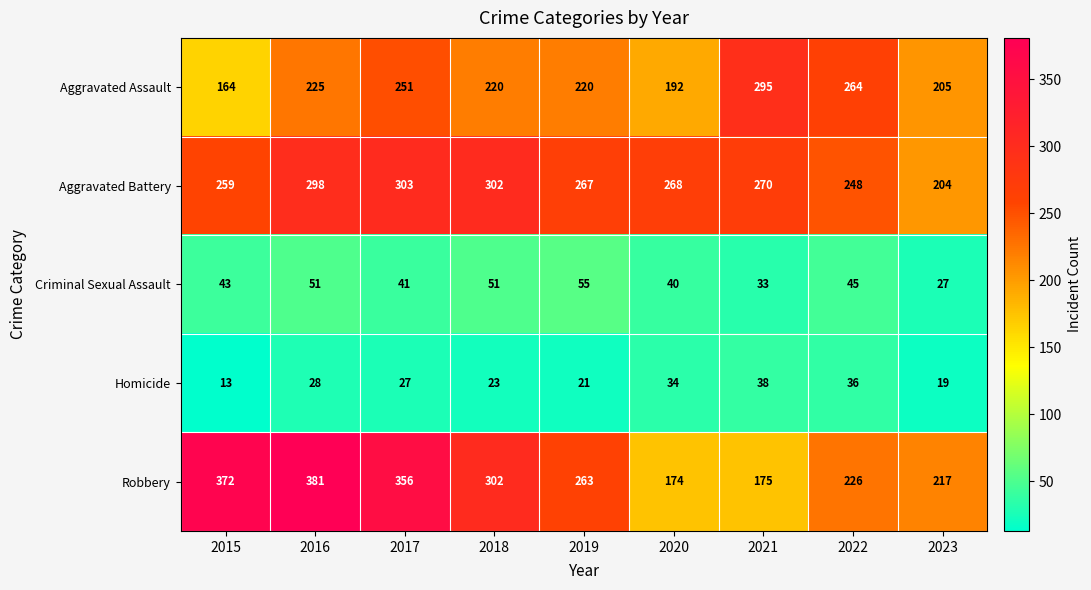

Which series has the largest total across all categories?

Robbery